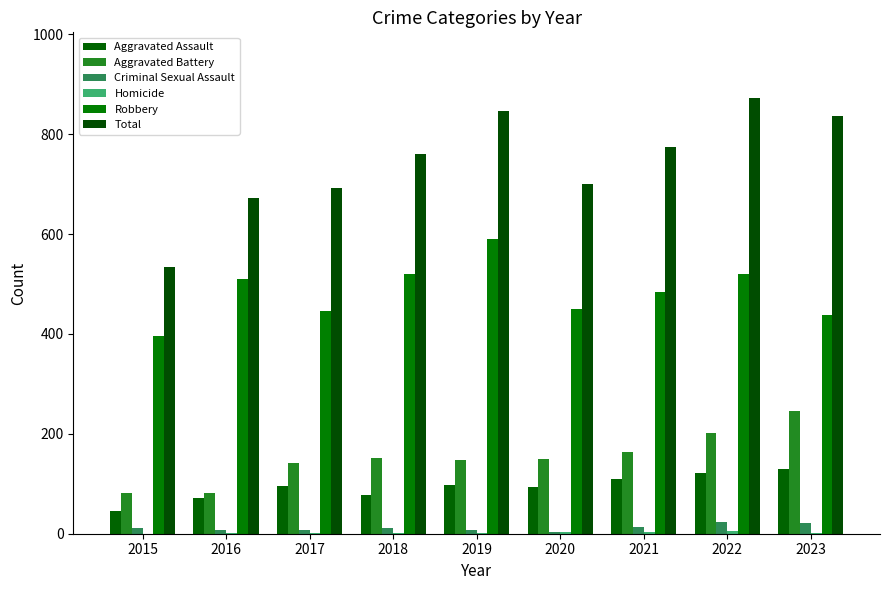

Does the chart contain stacked bars?

No